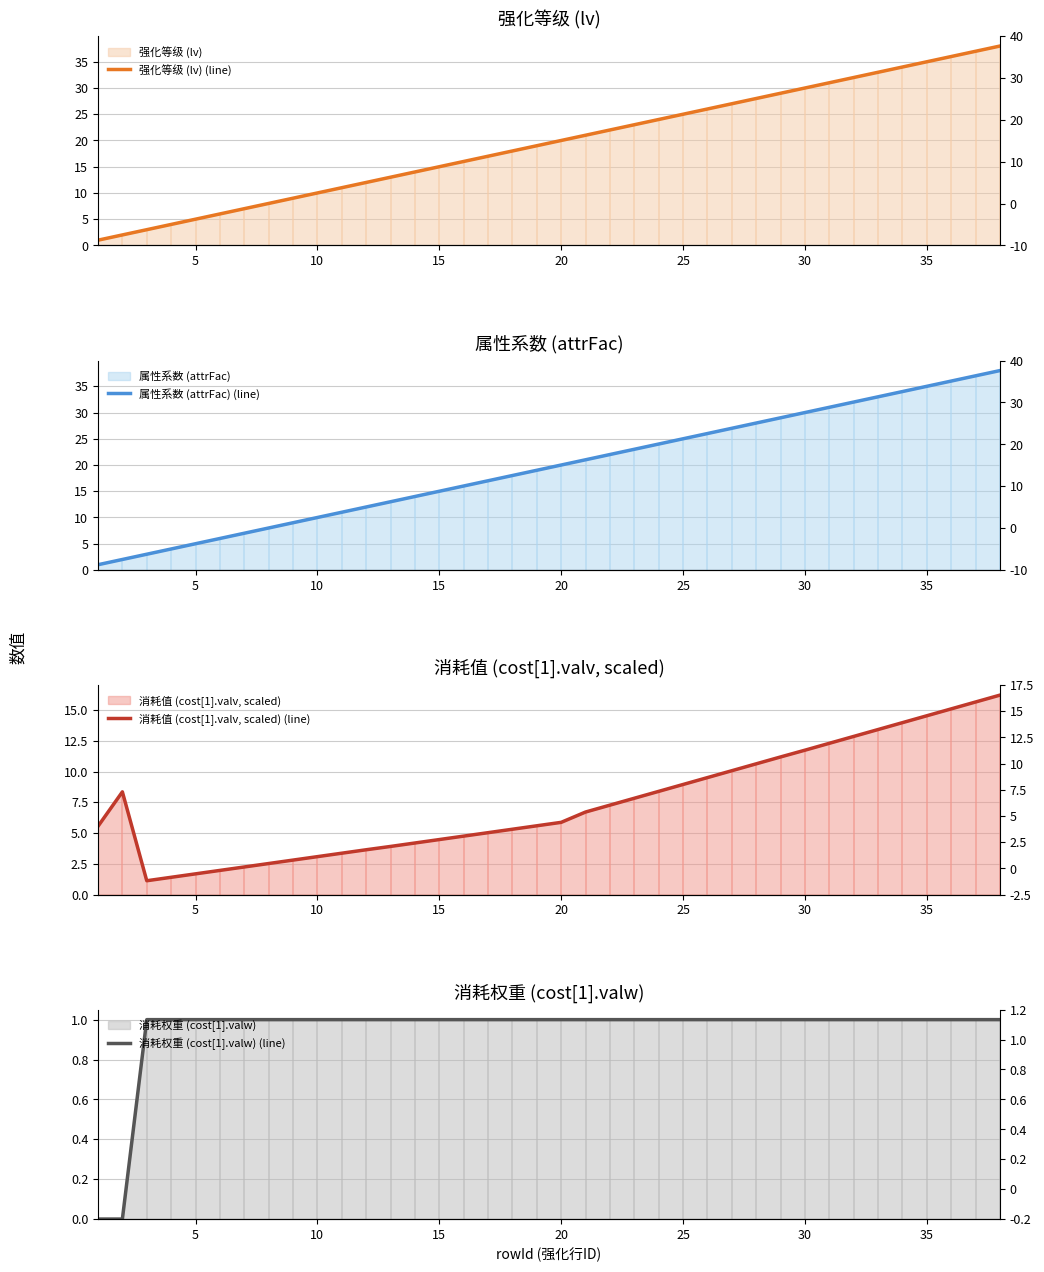

What are all the series names shown in the legend?

强化等级 (lv) (line), 属性系数 (attrFac) (line), 消耗值 (cost[1].valv, scaled) (line), 消耗权重 (cost[1].valw) (line)